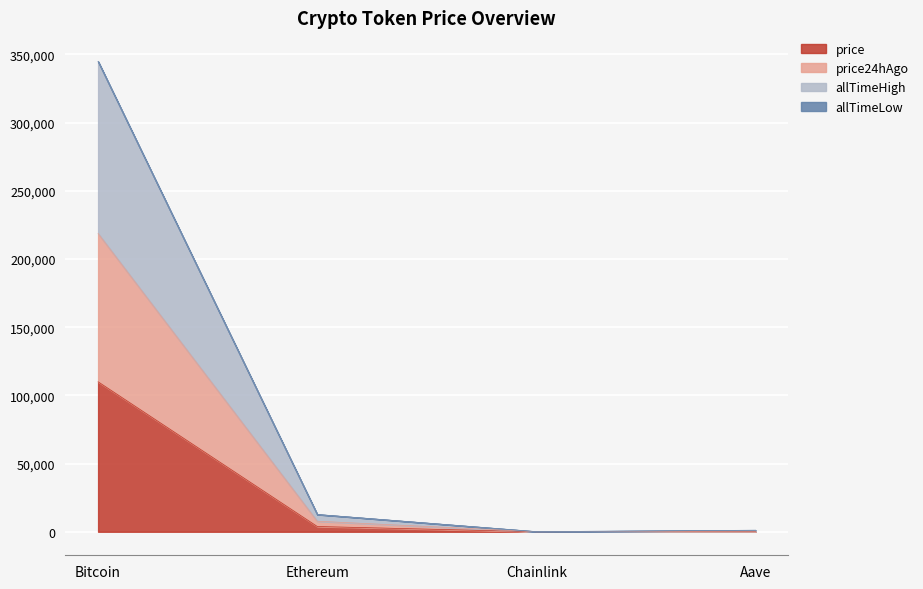

What is the value of the price24hAgo point at the 4th from the left?

443.0